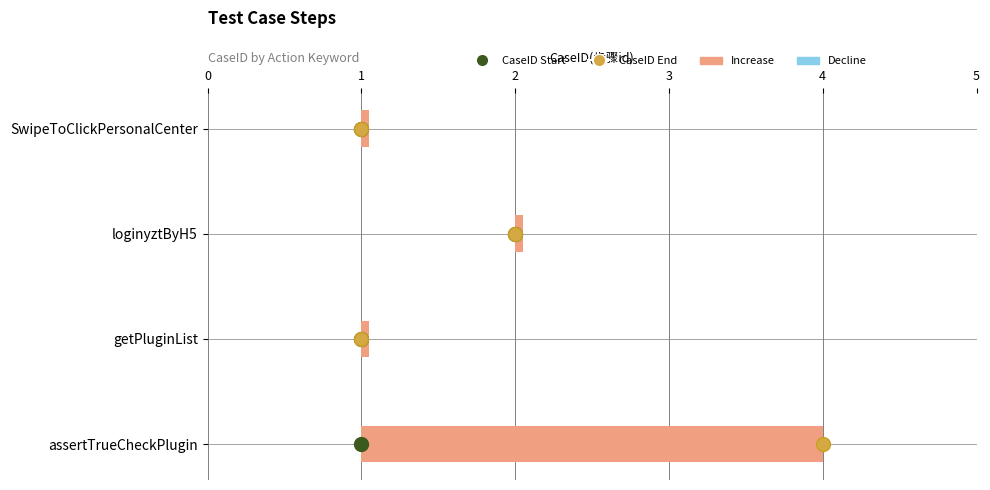

At how many categories does at least one series exceed 2?

1